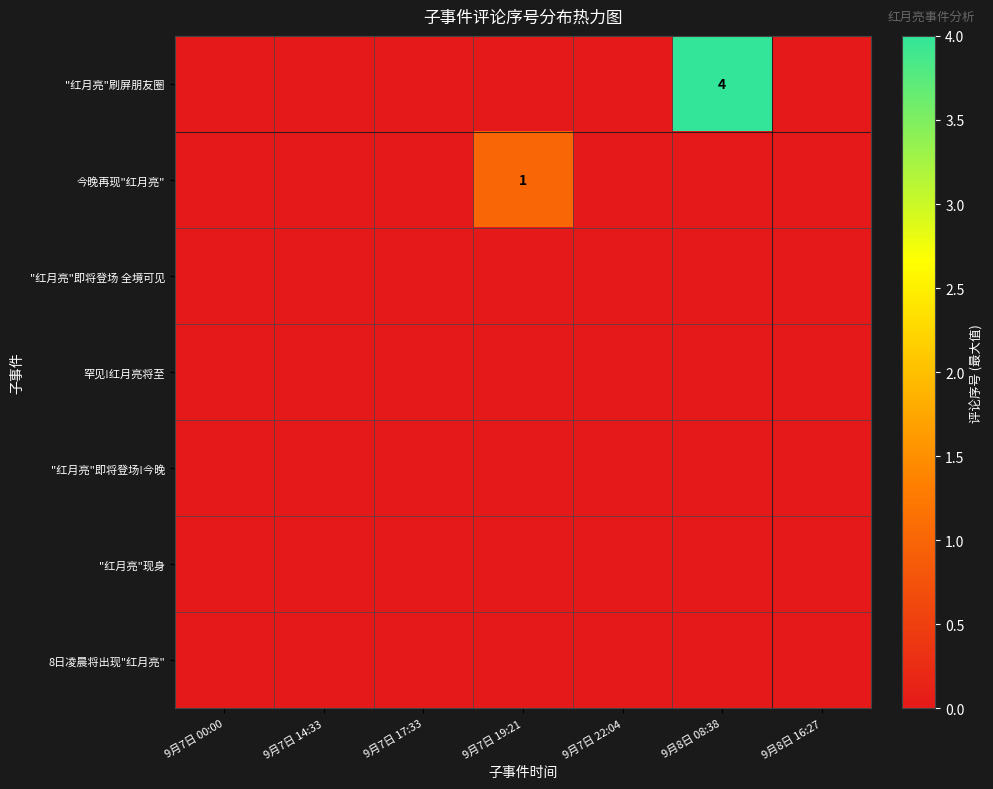

Count the number of categories in the chart.

7